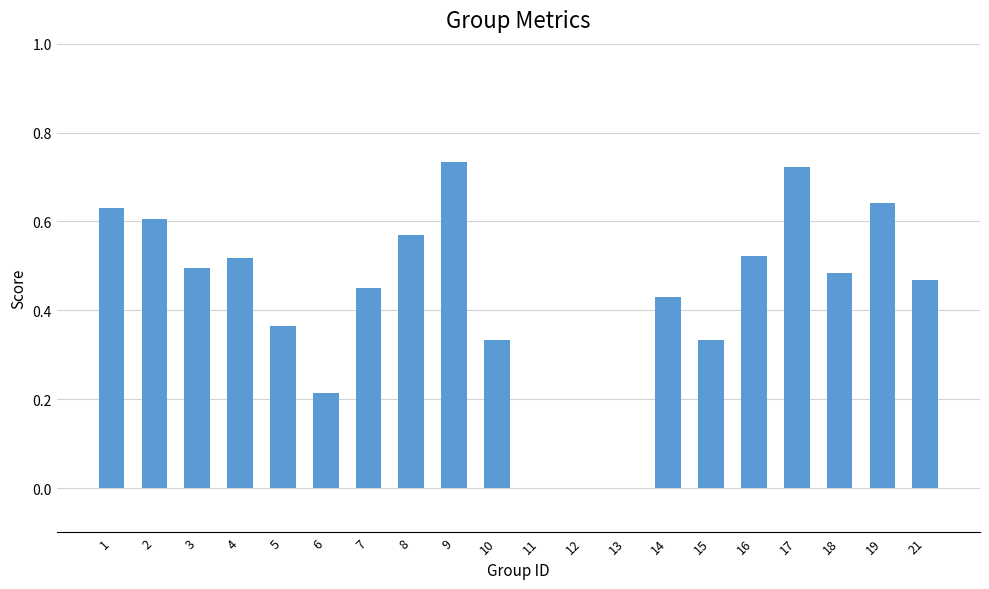

Which has a higher value, 15 or 17?

17